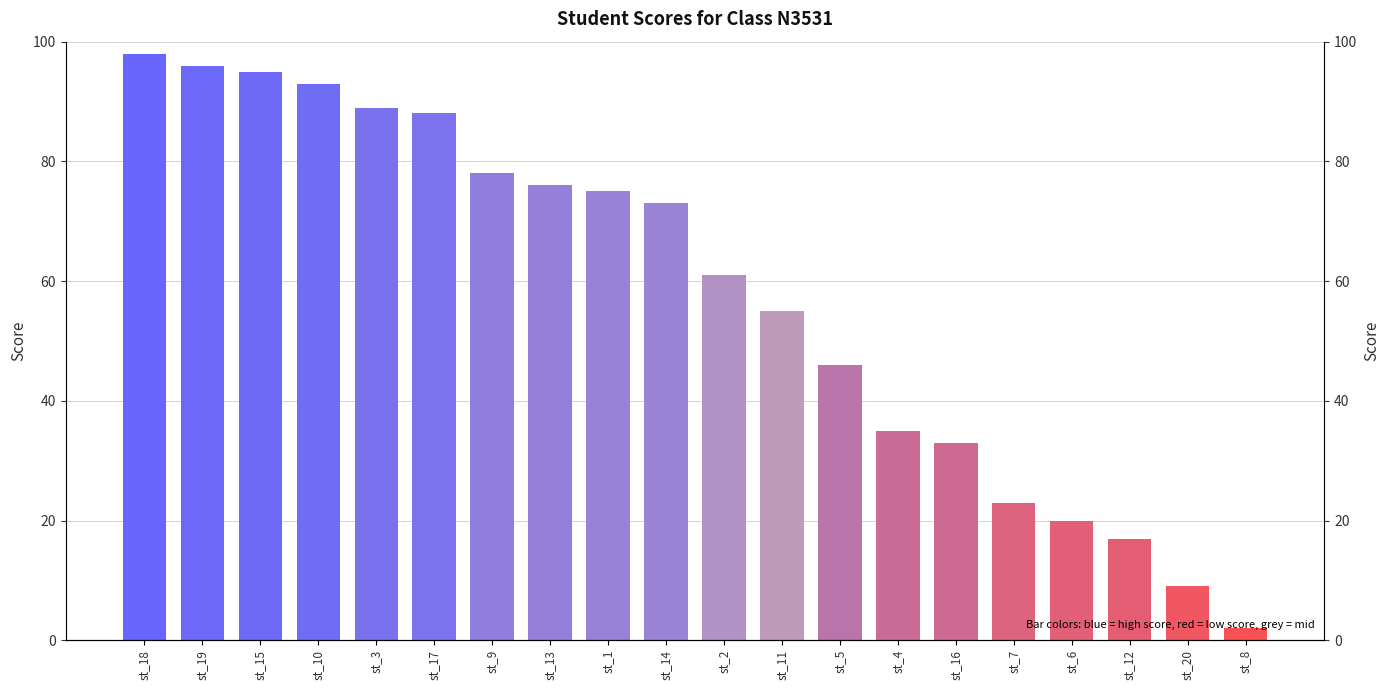

Reading right to left, transcribe all the data shown in this chart.

2	9	17	20	23	33	35	46	55	61	73	75	76	78	88	89	93	95	96	98